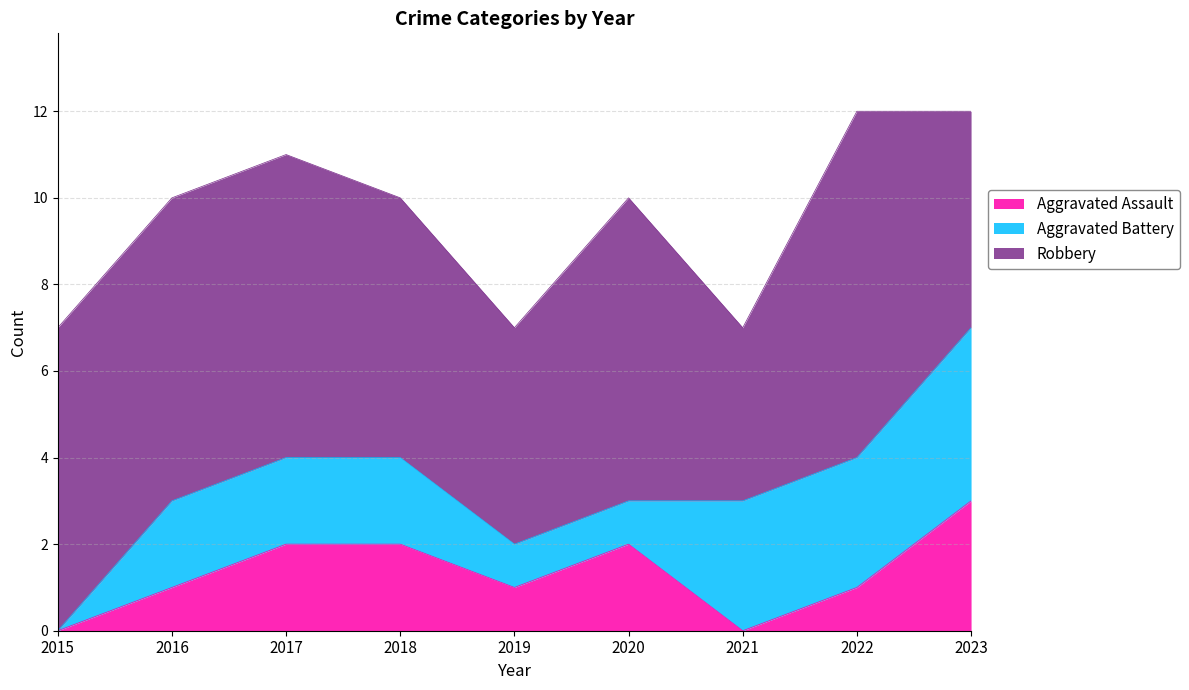

What is the difference between the Aggravated Assault values at 2018 and 2016?

1